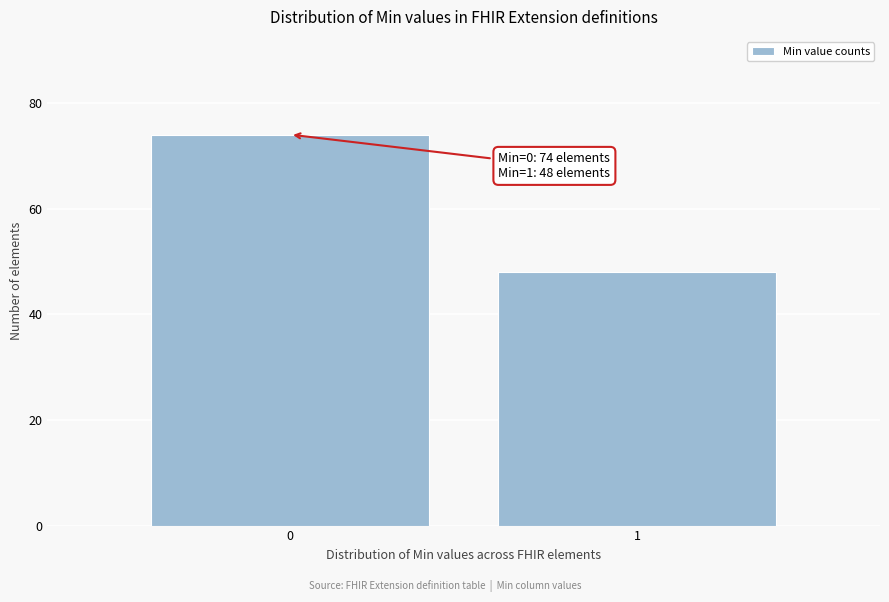

Reading left to right, what are all the values shown in this chart?

74	48